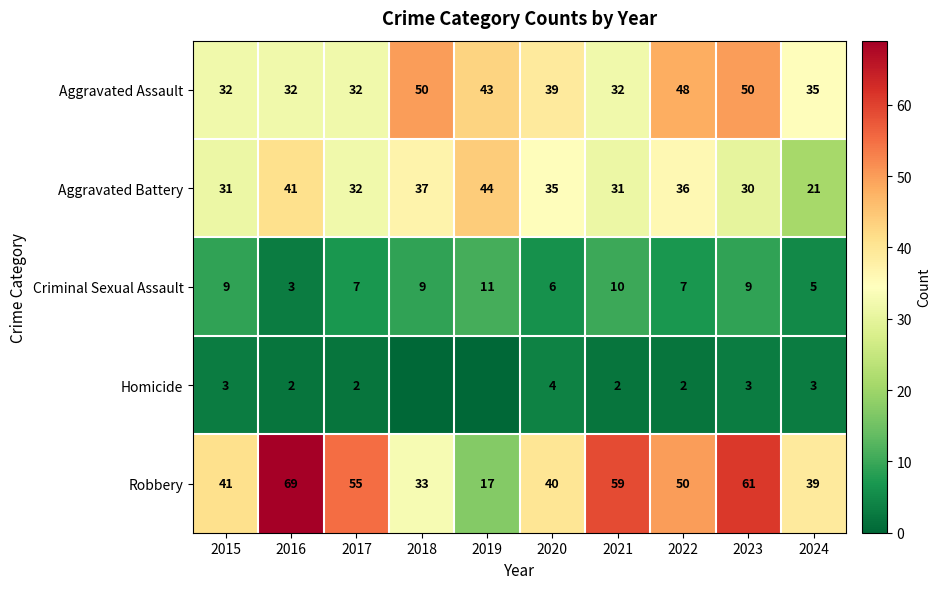

What is the maximum value for Robbery?

69